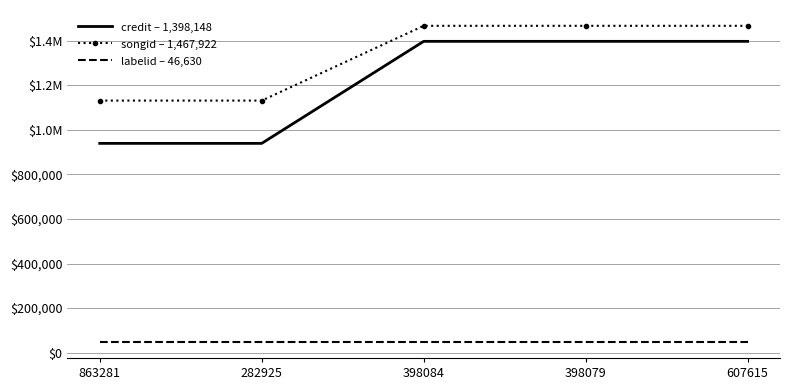

True or false: songid – 1,467,922 and labelid – 46,630 cross at least once.

False